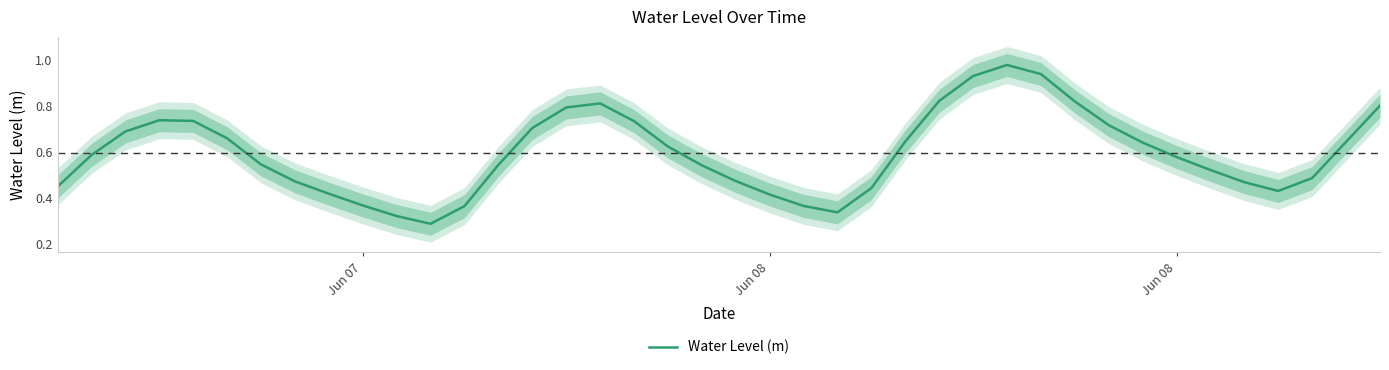

How many interior local valleys (lower than both neighbors) does the data have?

3